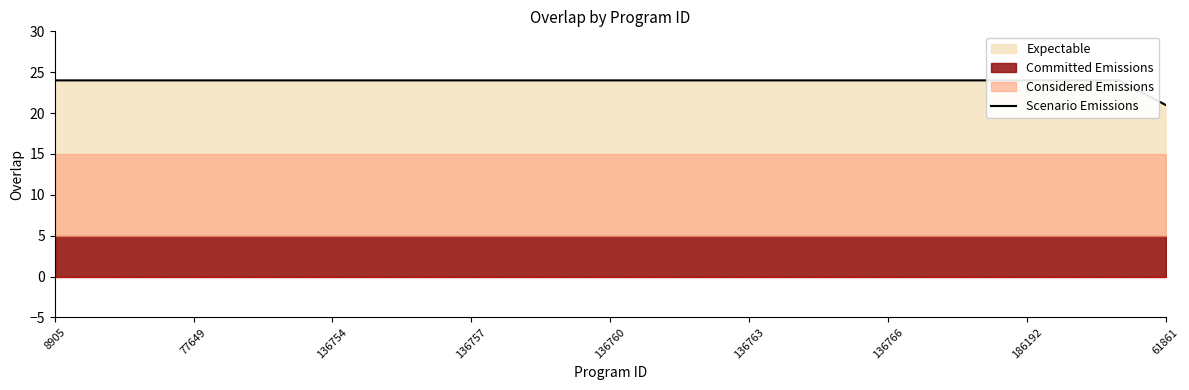

What is the difference between the maximum and minimum values?

3